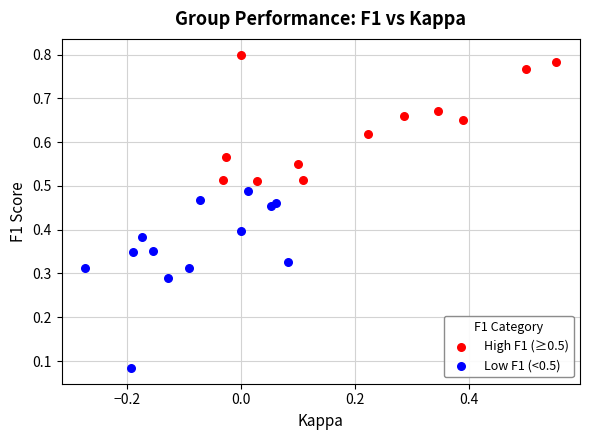

Which series contains the lowest Y value?

Low F1 (<0.5)